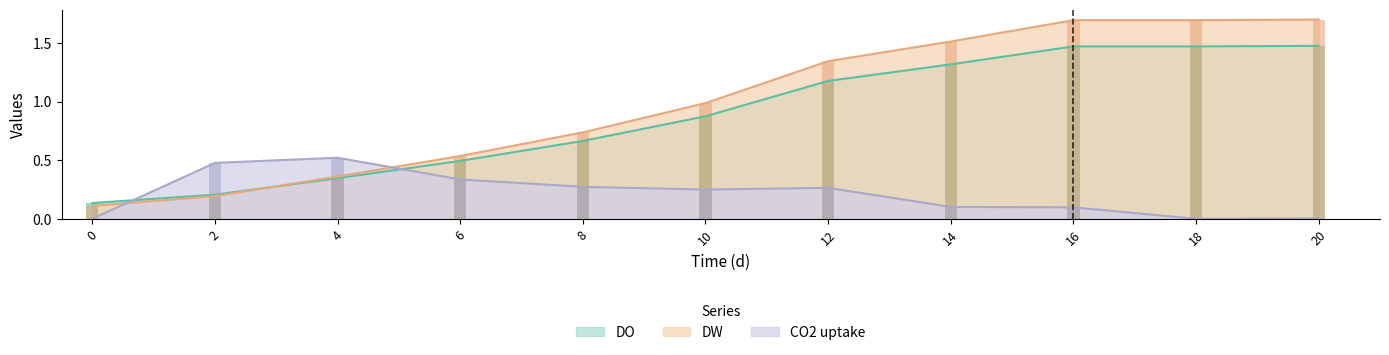

Is the value of CO2 uptake (mmolCO2/gDW.h) at 6 greater than the value of DO at 12?

No